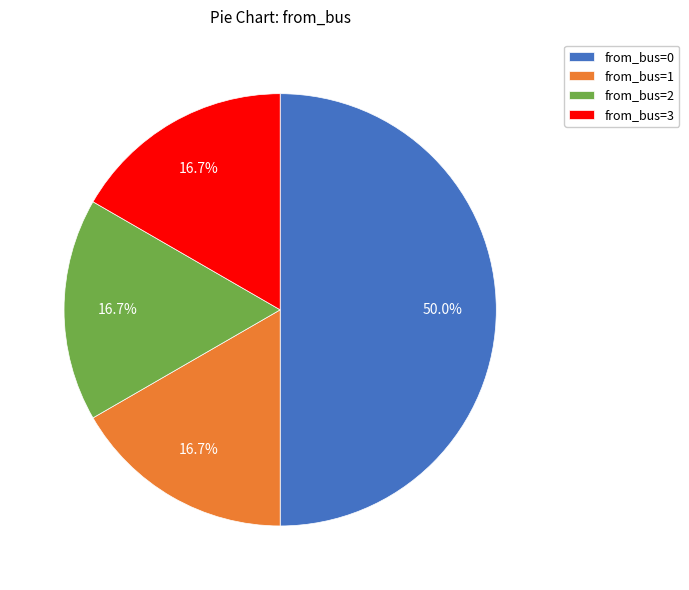

What is the ratio of the value at from_bus=1 to the value at from_bus=2?

1.0